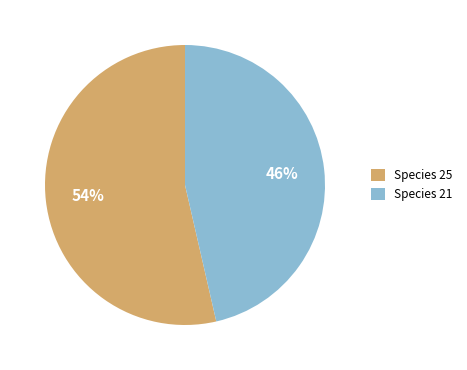

How many segments does this pie chart have?

2